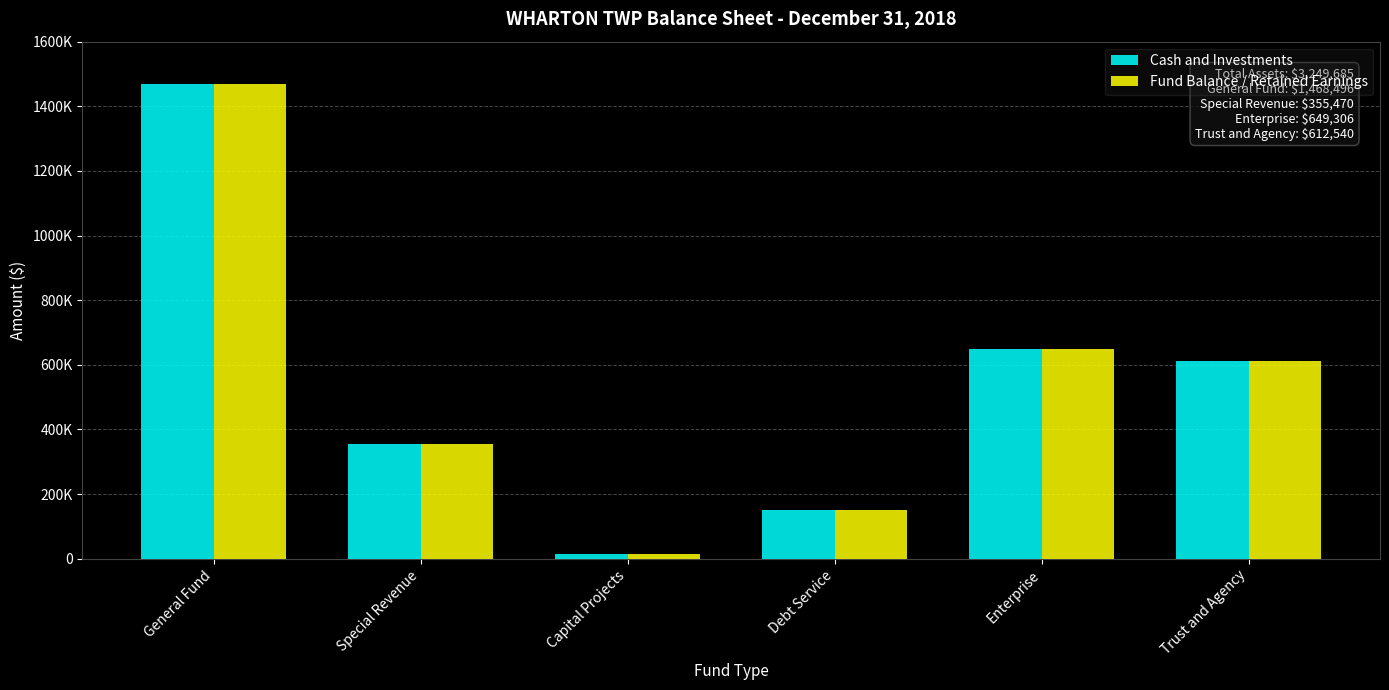

At which label does Cash and Investments reach its peak?

General Fund